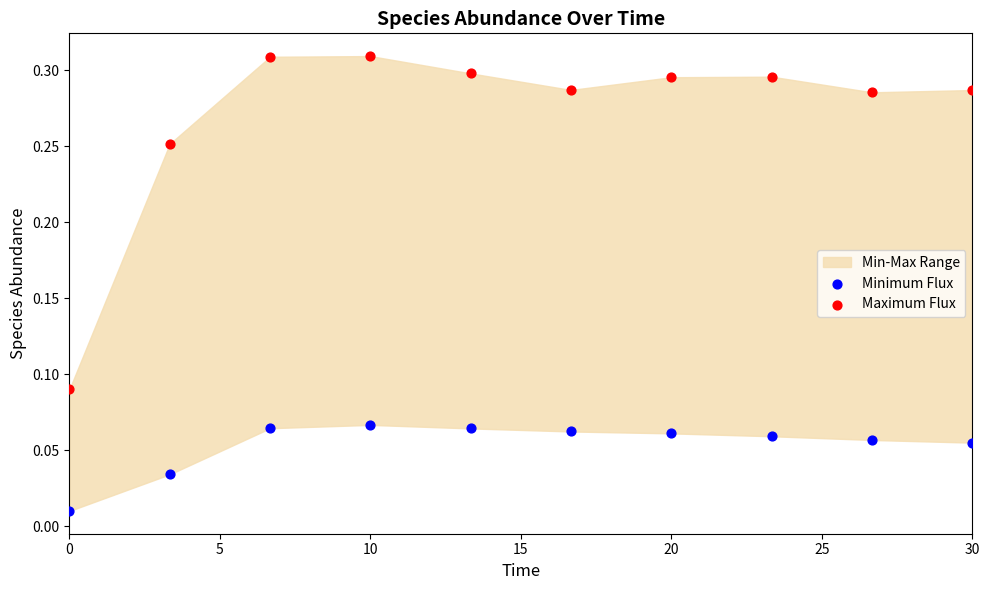

Which series has the widest spread of Y values?

Maximum Flux